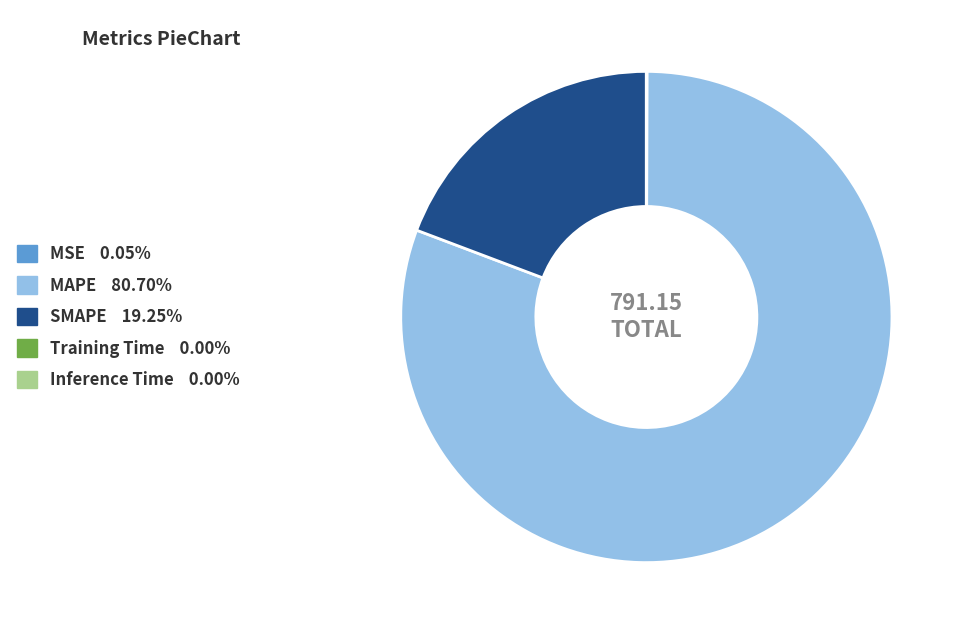

What is the largest slice in the pie chart?

MAPE